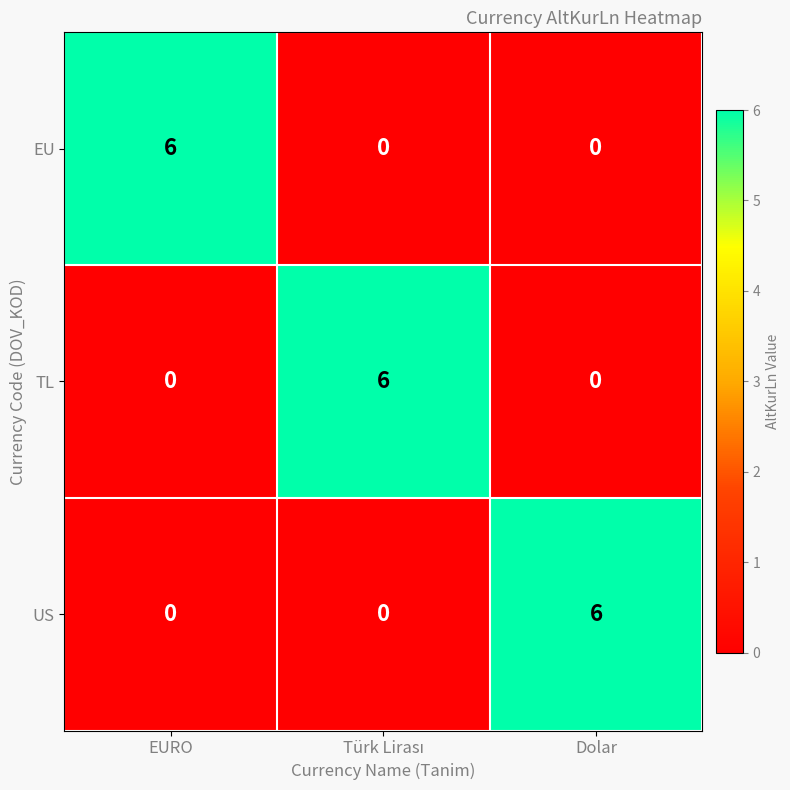

Is it true that US equals 10 at Dolar?

False